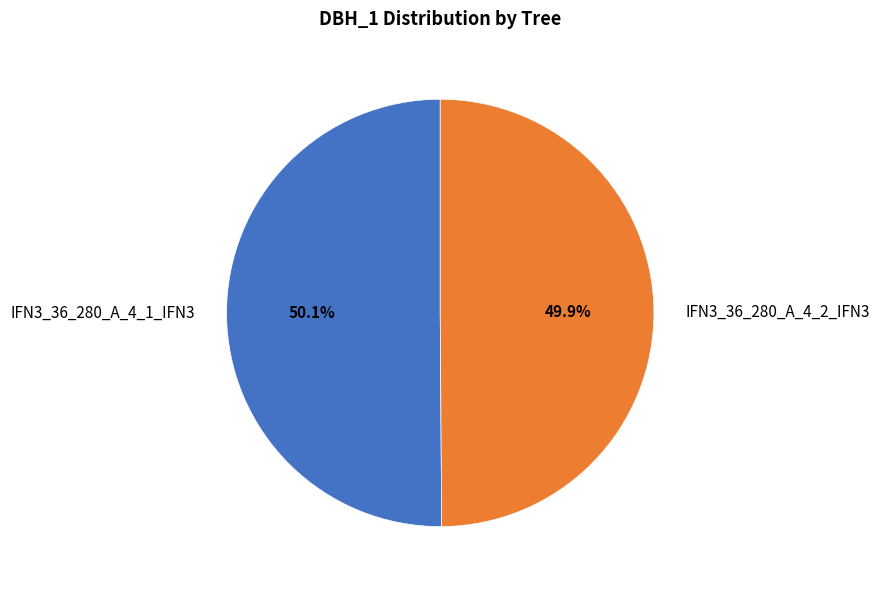

Approximately how many times larger is the value at IFN3_36_280_A_4_2_IFN3 compared to IFN3_36_280_A_4_1_IFN3?

1.0